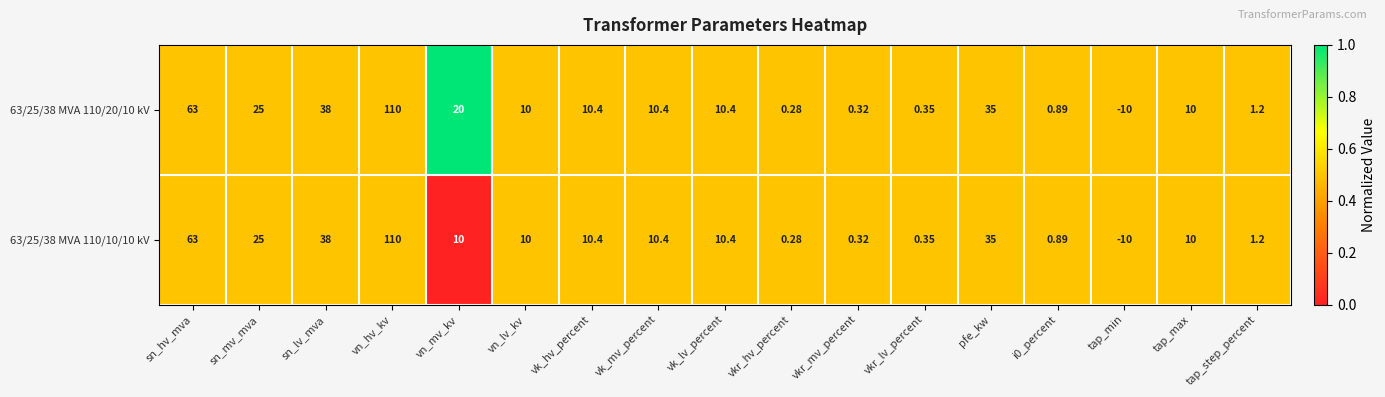

At which category is the sum across all series the highest?

vn_hv_kv